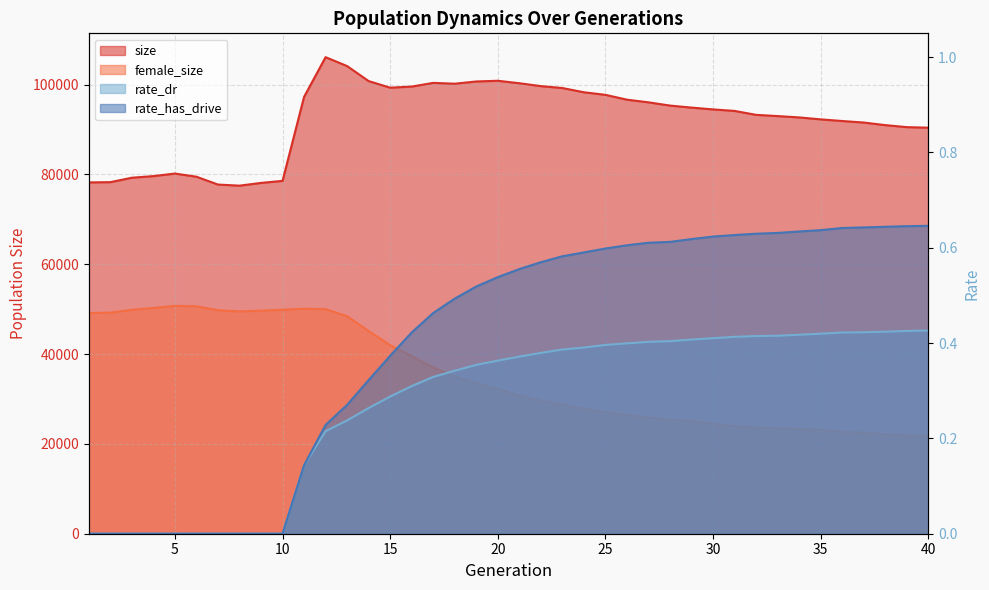

How many values in the rate_dr series exceed 0?

30